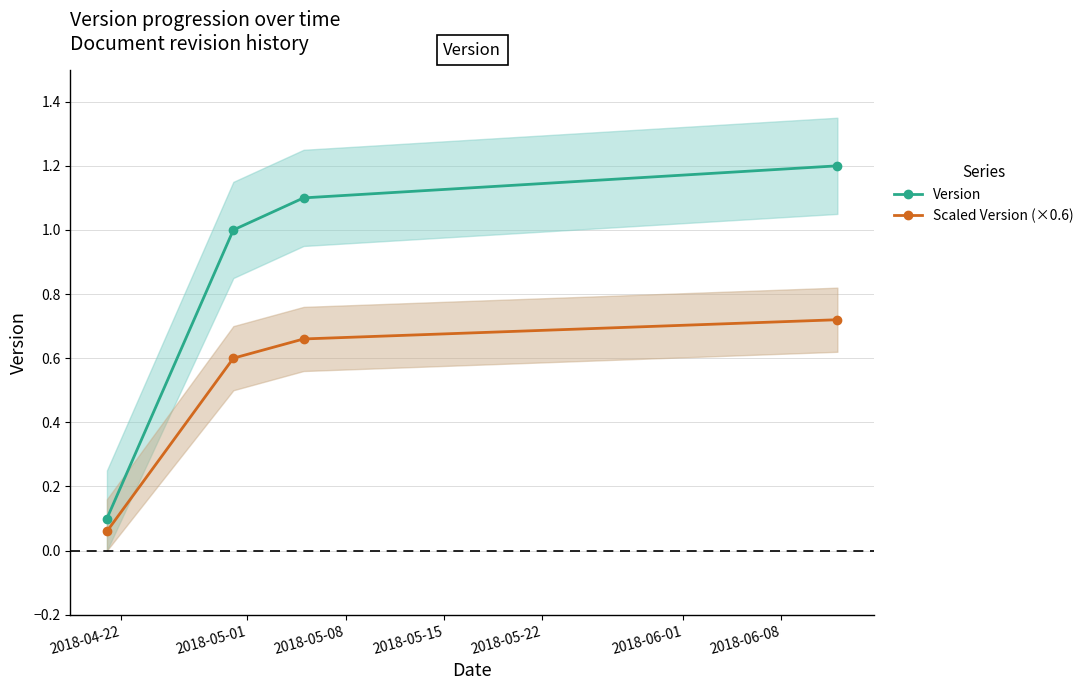

True or false: Version and Scaled Version (×0.6) cross at least once.

False